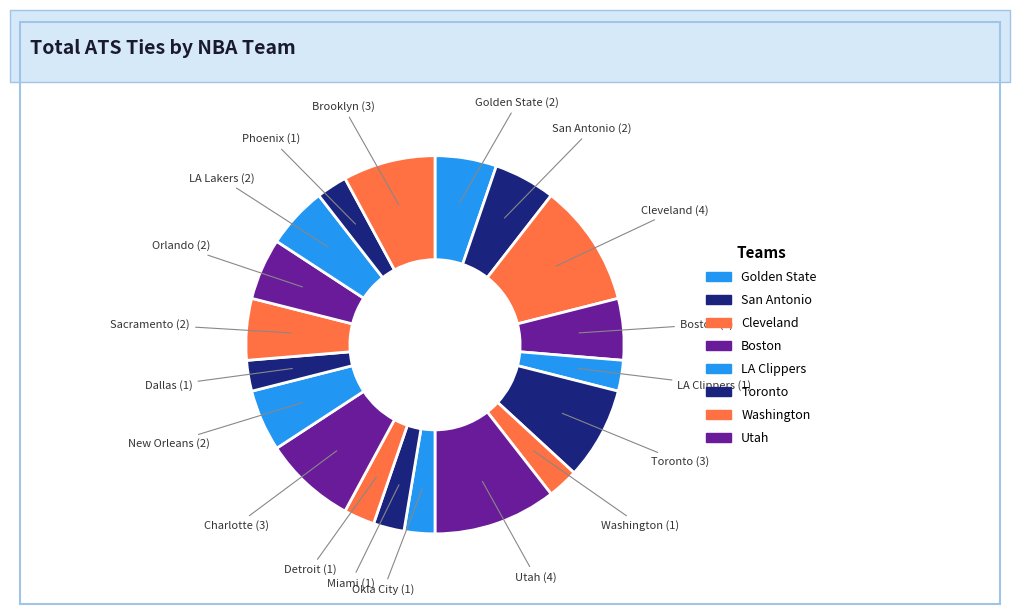

How many slices are in this pie chart?

19